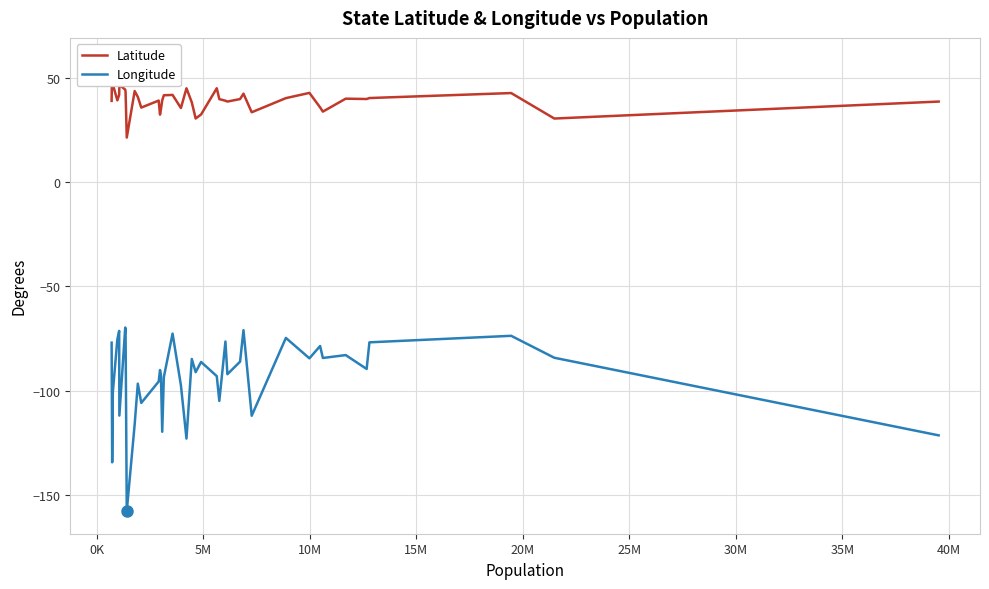

Which series has the largest range (max minus min)?

Longitude